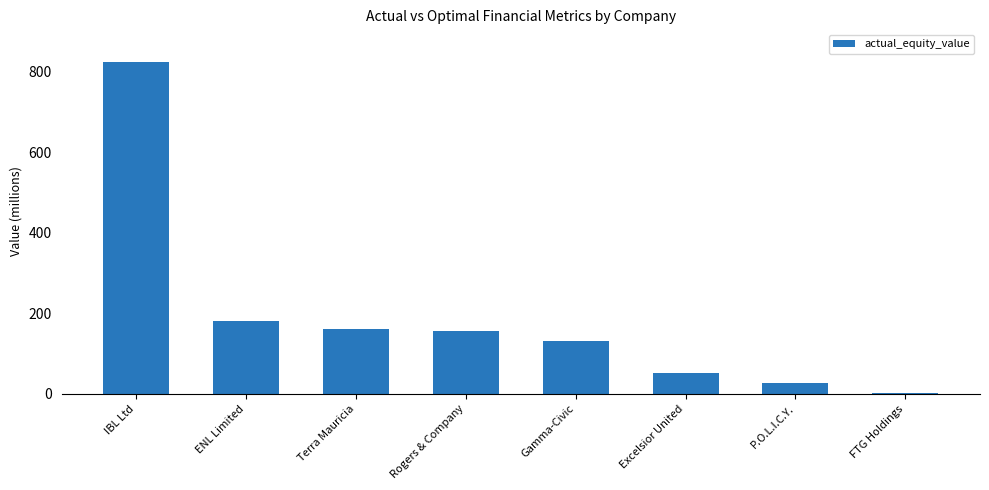

What is the sum of all values?

1532.1